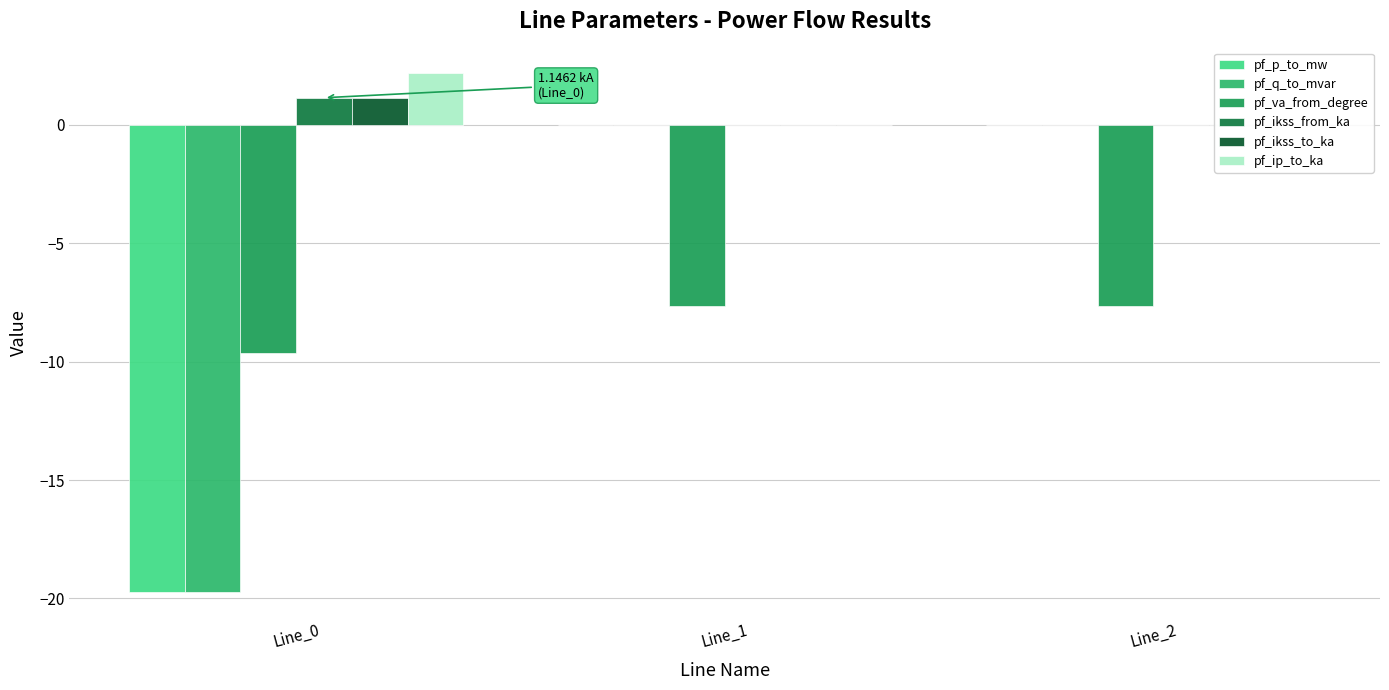

What is the maximum value for pf_va_from_degree?

-7.6